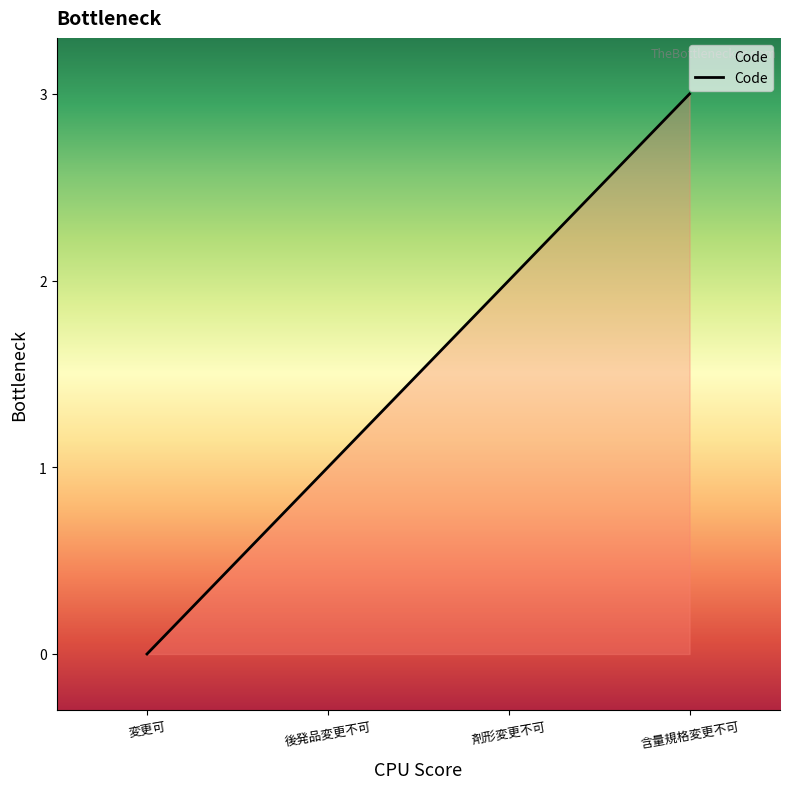

The value at 後発品変更不可 is 2. True or false?

False